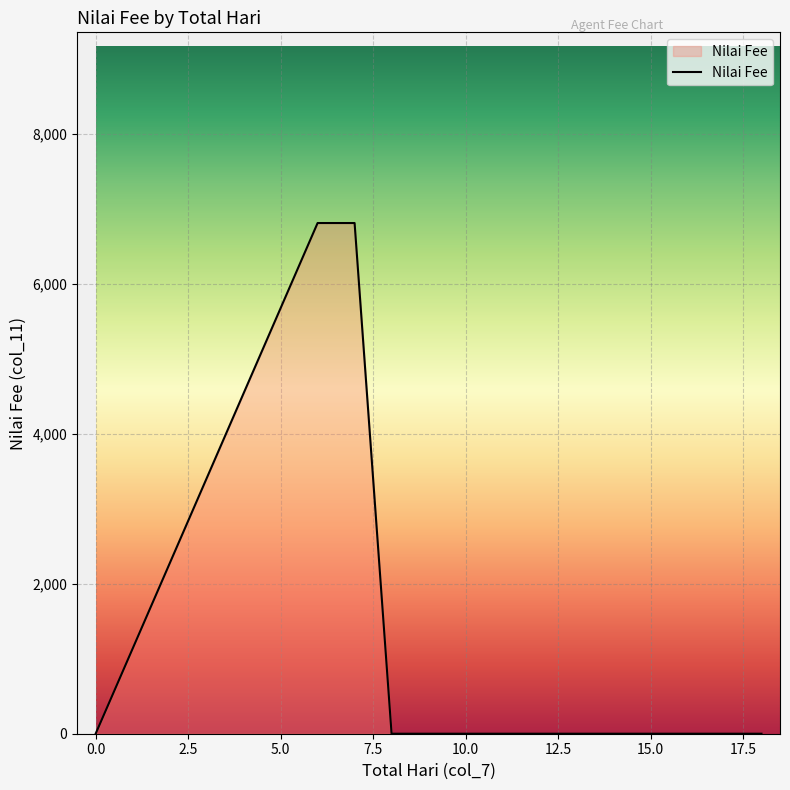

How many lines are shown in the chart?

1